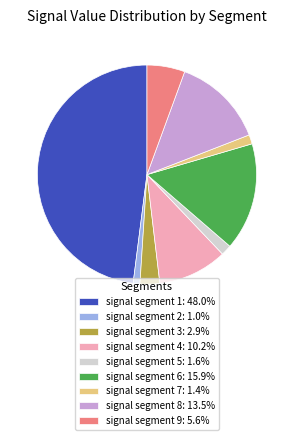

Count the number of slices in the pie.

9